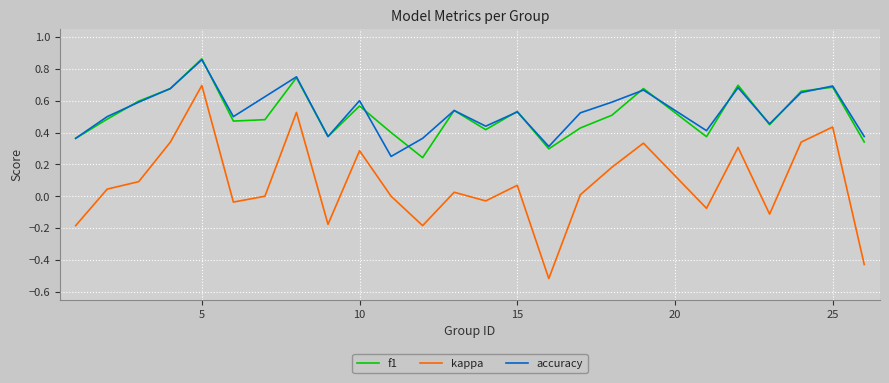

Which series has the largest total across all categories?

accuracy